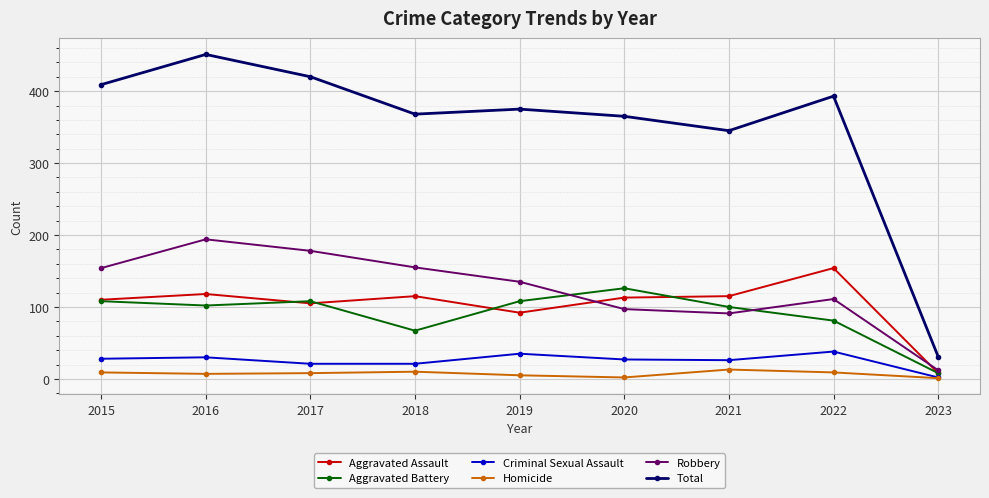

True or false: Robbery and Total cross at least once.

False